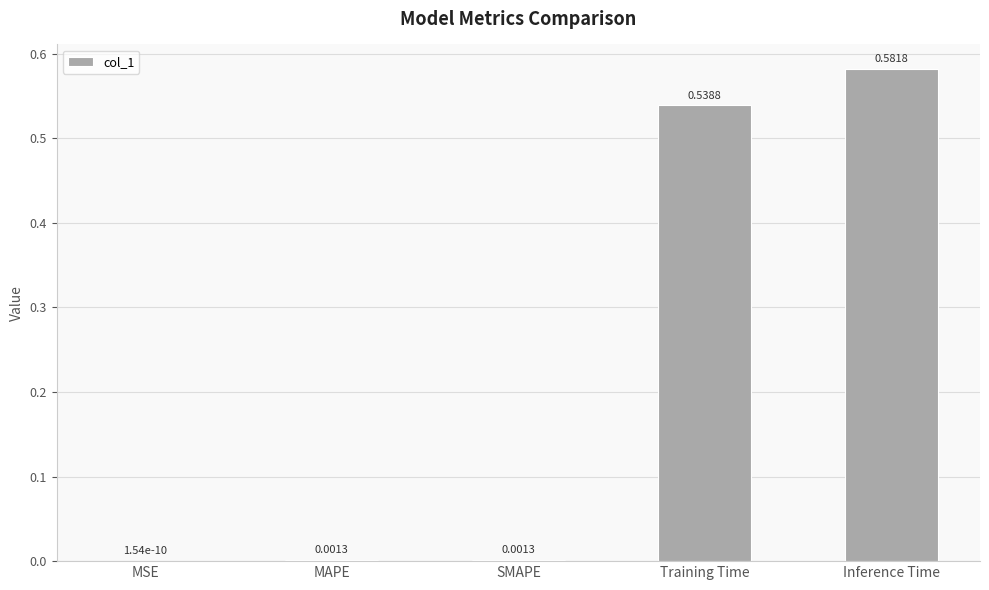

What is the sum of all values?

1.1